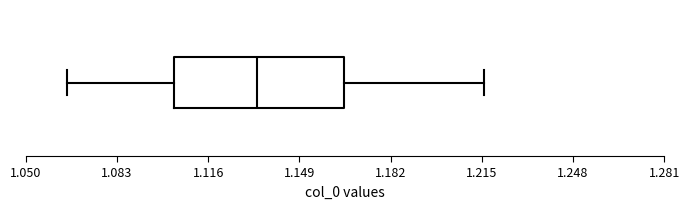

Transcribe this box plot: give where the median line is, the range the box spans, and where the two whiskers end, as read against the x-axis. The values are not printed on the chart, so give them approximately, as read against the axis.

median 1.135, box 1.105 to 1.165, whiskers 1.065 to 1.215